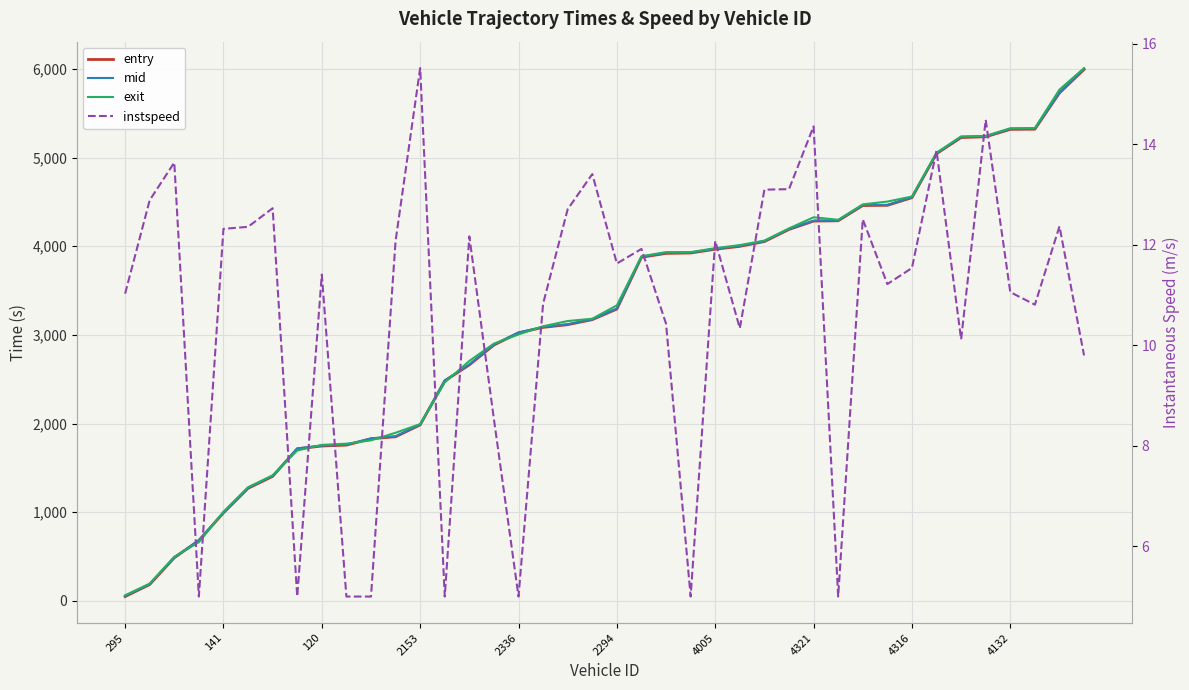

Rank the series by their maximum value, from lowest to highest.

instspeed, entry, mid, exit